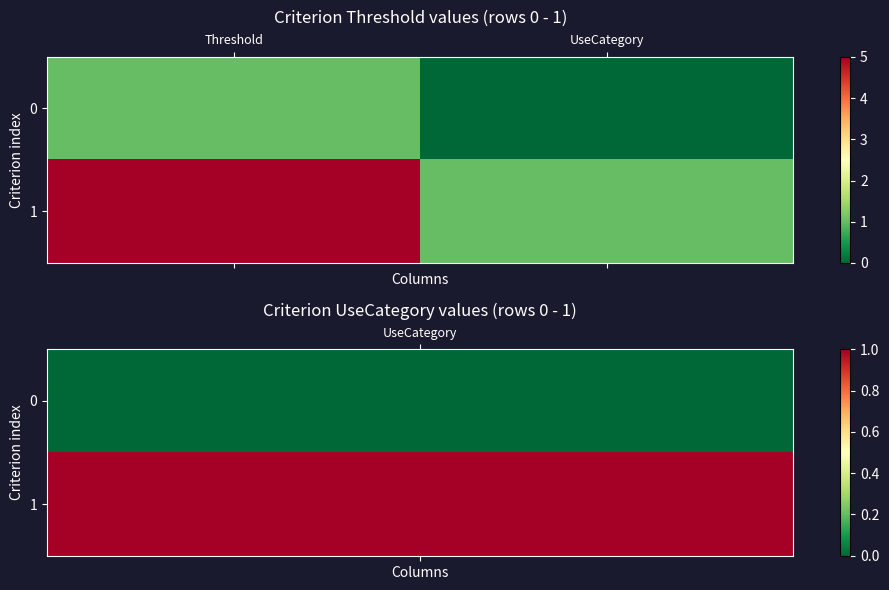

At how many categories does at least one series exceed 0?

2